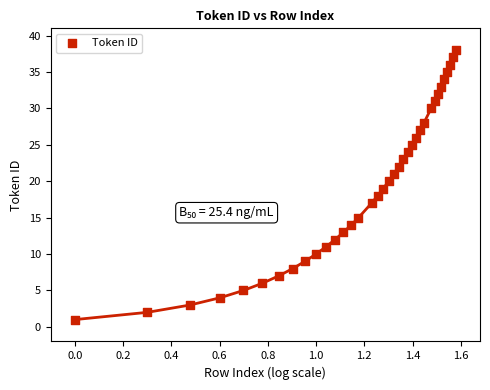

What is the range of Y values (max minus min)?

37